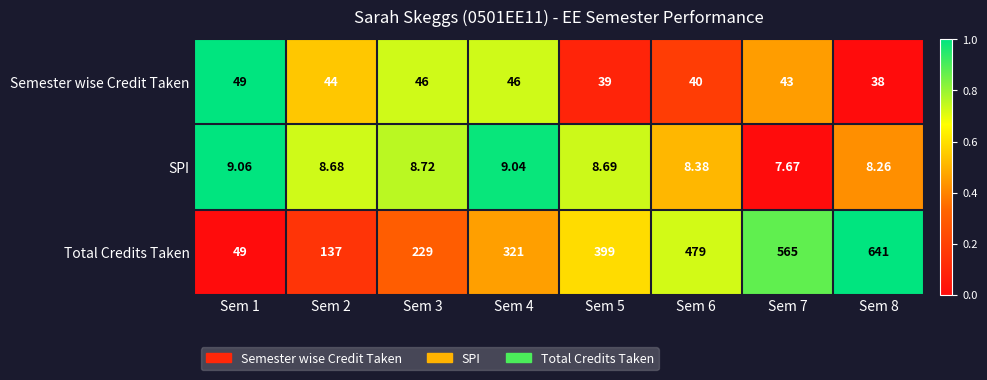

Which series has the widest spread of values?

Total Credits Taken